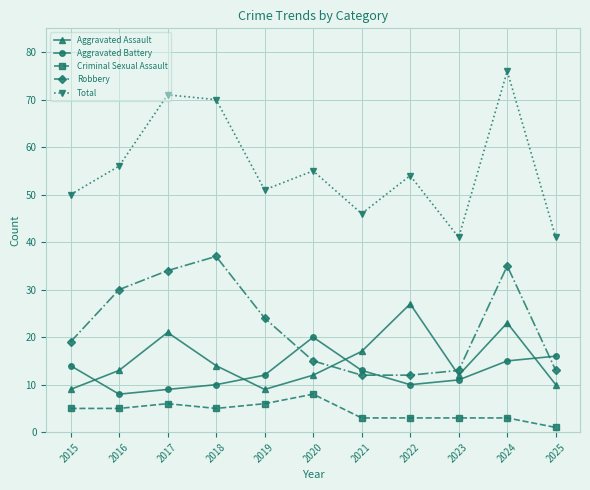

What is the difference between the highest and lowest values at 2018?

65